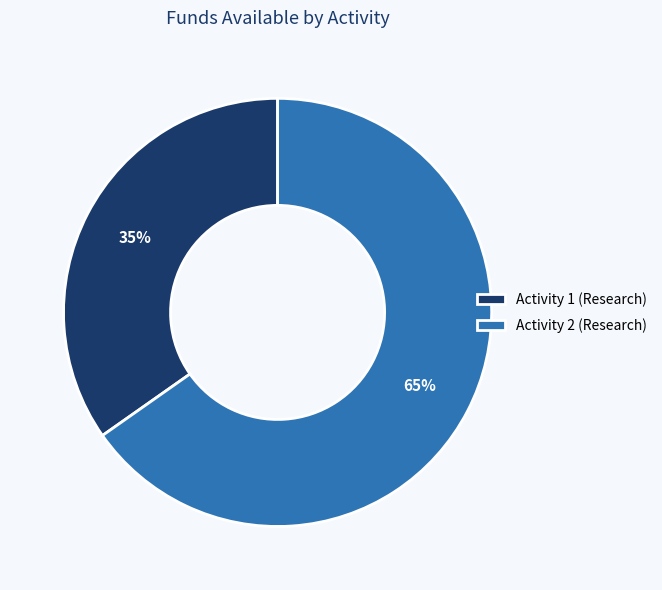

True or false: Activity 1 (Research) accounts for 35% of the total.

True